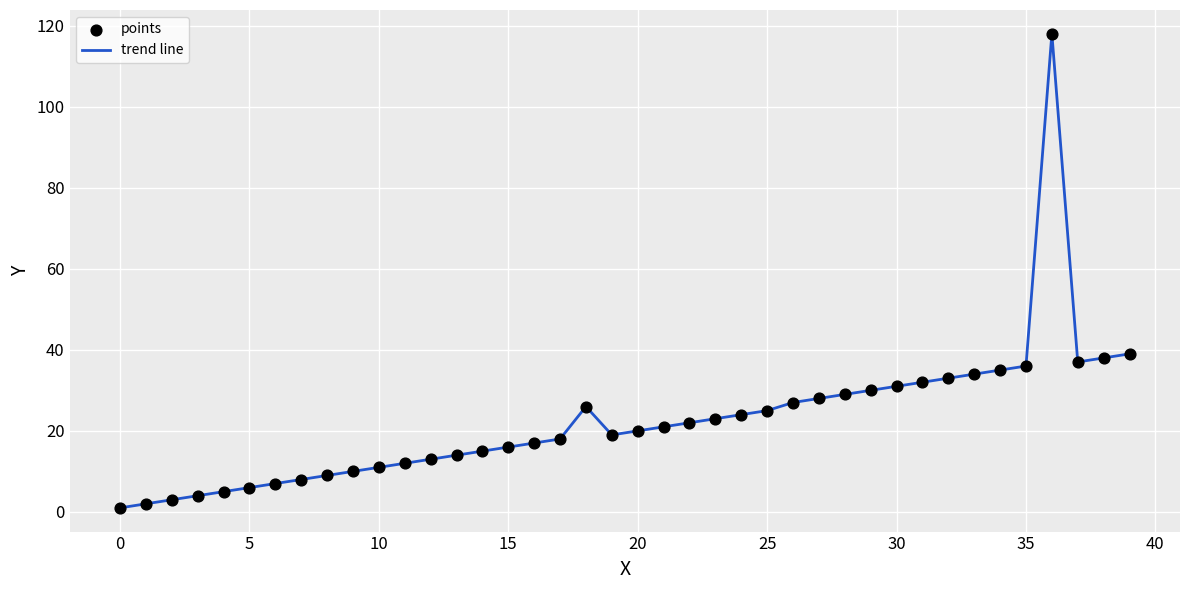

What is the greatest value displayed?

118